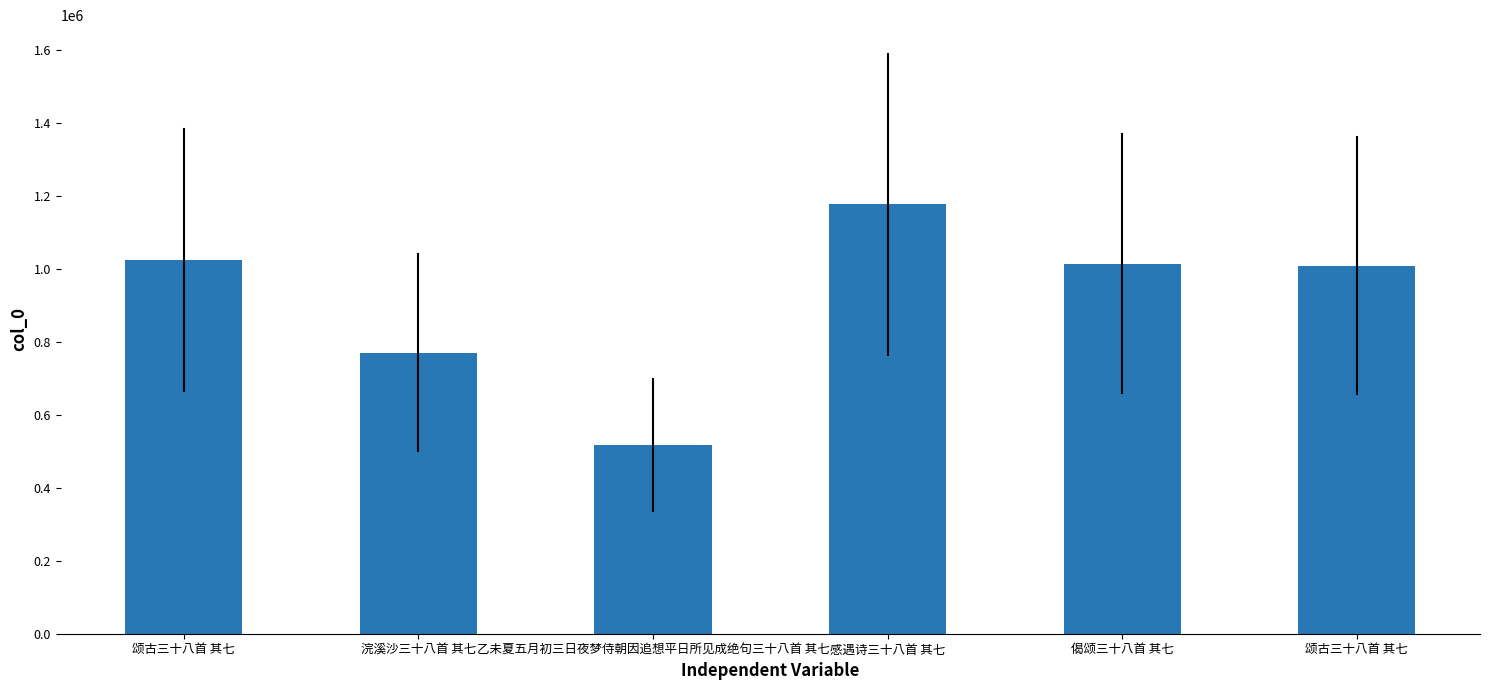

List the labels in order of value, smallest first.

乙未夏五月初三日夜梦侍朝因追想平日所见成绝句三十八首 其七, 浣溪沙三十八首 其七, 颂古三十八首 其七, 偈颂三十八首 其七, 颂古三十八首 其七, 感遇诗三十八首 其七